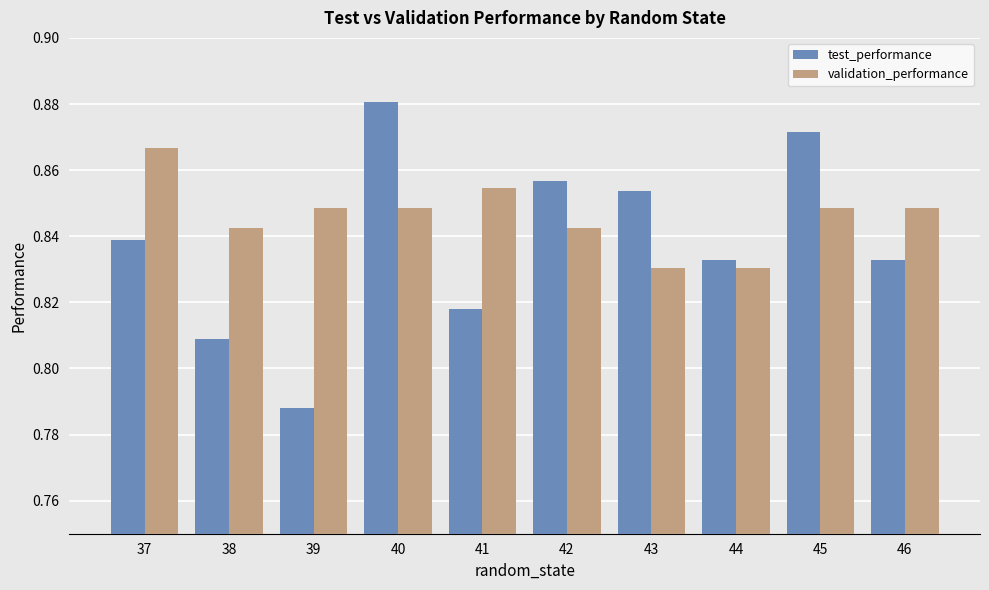

The value of validation_performance at 45 is 0.5. True or false?

False